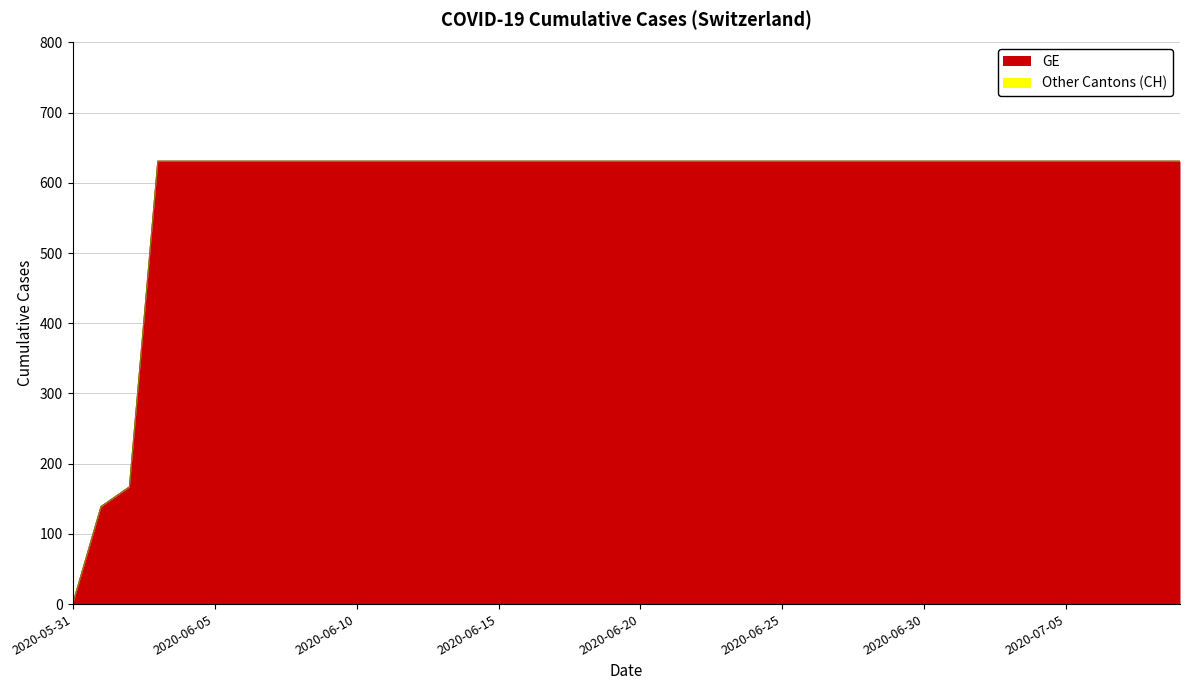

True or false: CH and GE intersect in this chart.

False